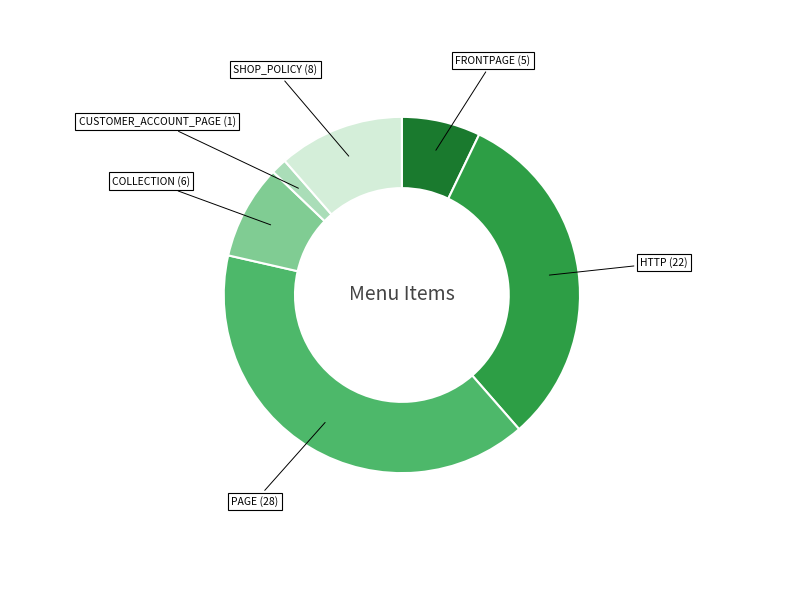

Is it true that COLLECTION is 23% of the pie?

False